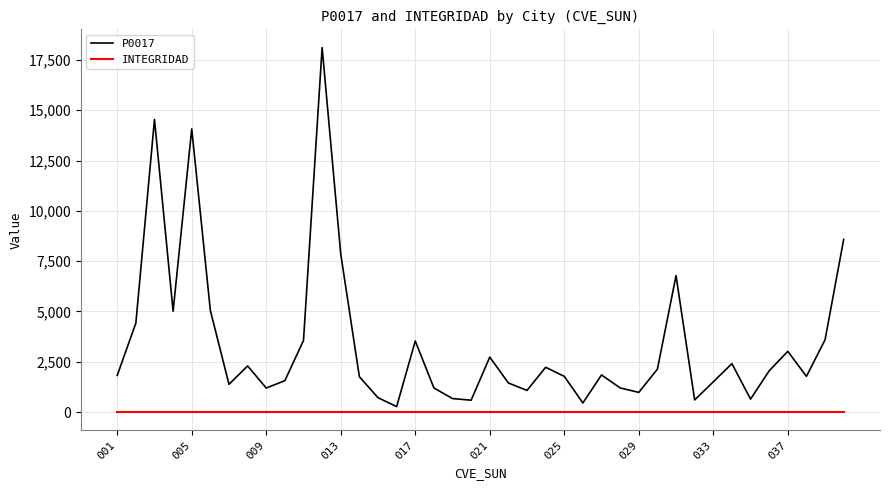

Which series has the largest total across all categories?

P0017